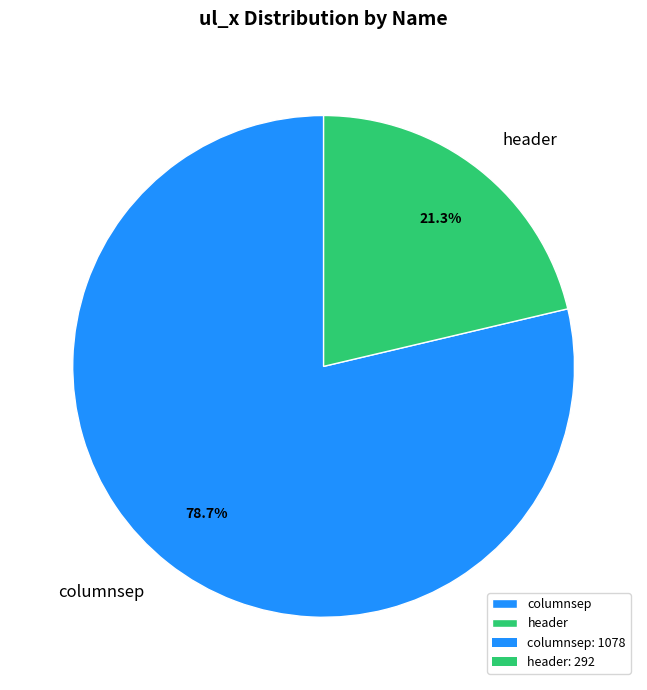

To the nearest percent, what is the difference between the largest and smallest slice percentages?

57%